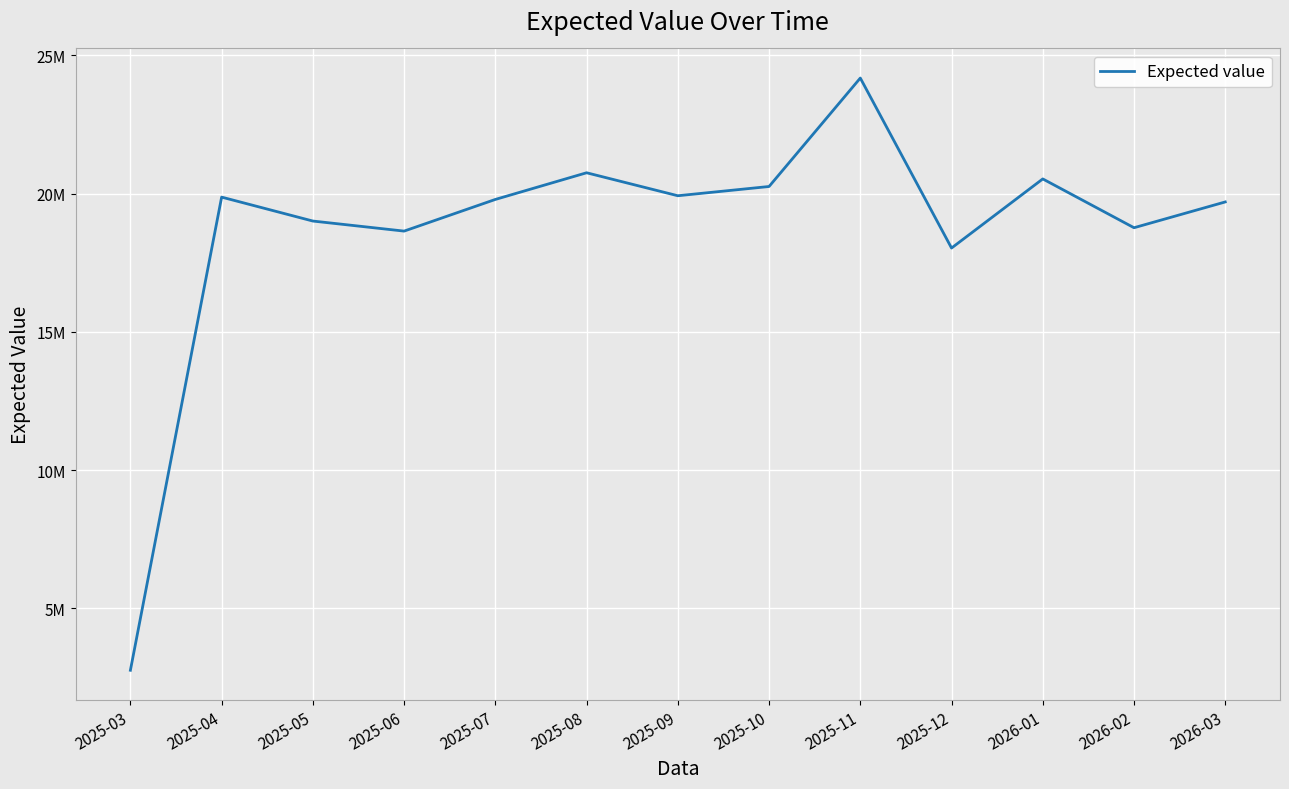

Is this an area chart (filled region under the line)?

No